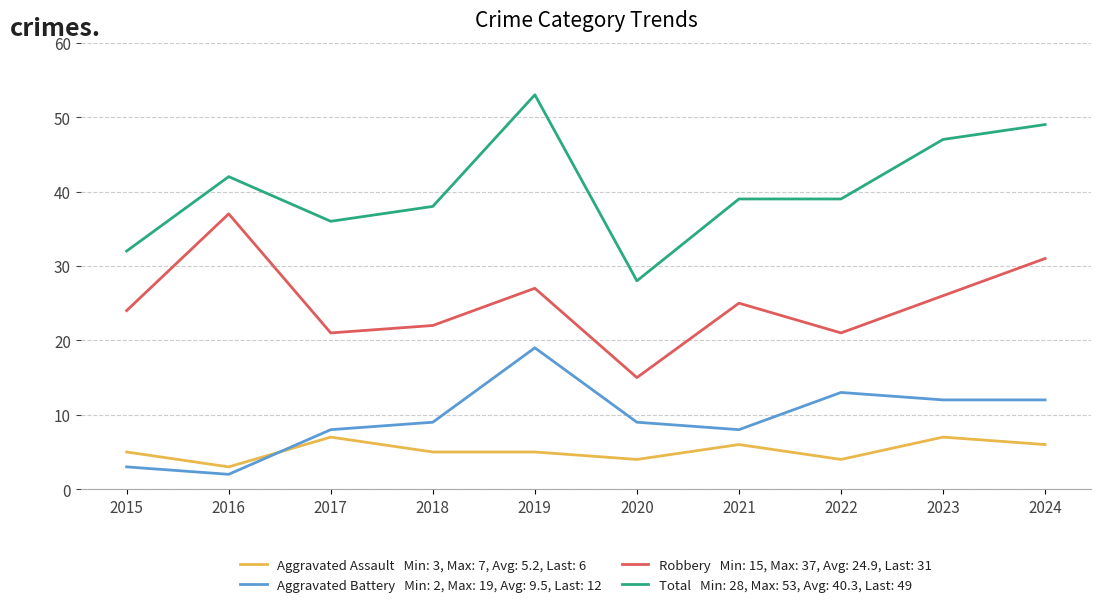

At which category does the chart reach its peak across all series?

2019